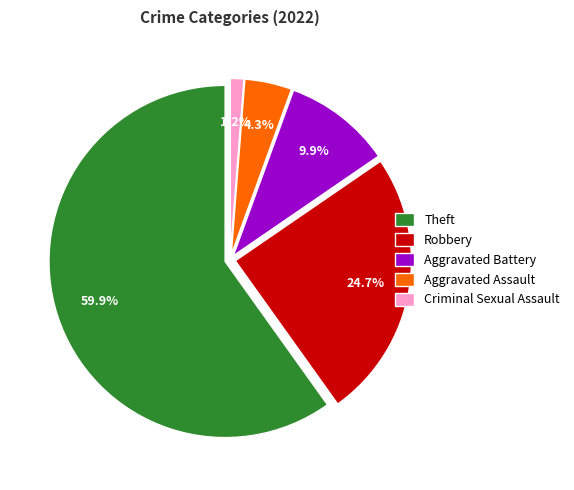

What percentage do Aggravated Assault and Theft together represent?

64.2%